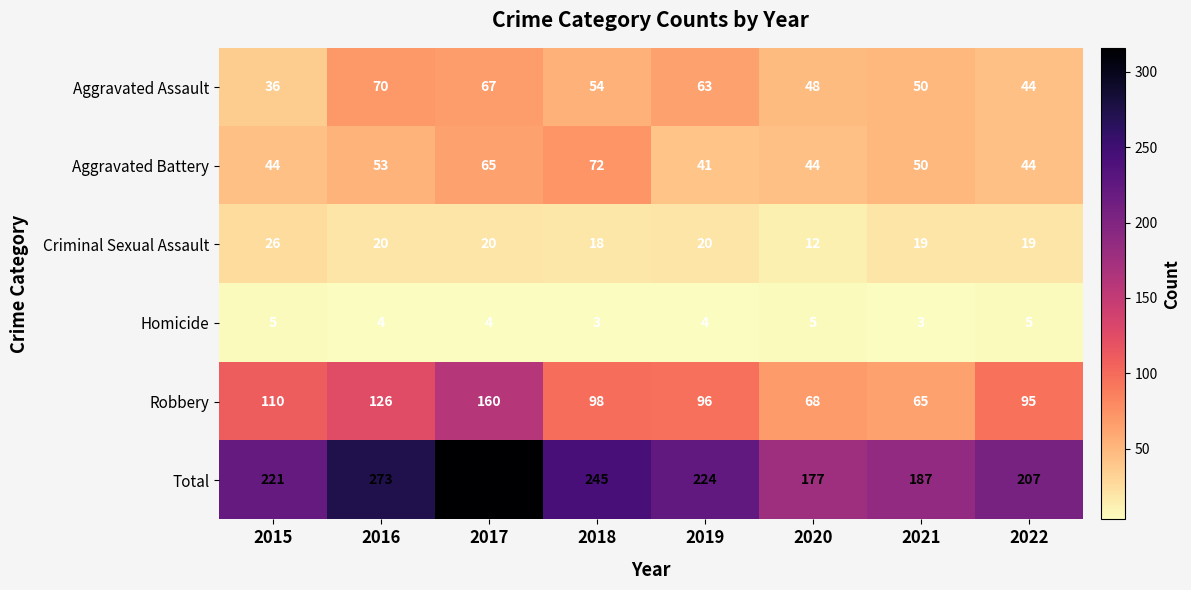

What is the sum of the Aggravated Battery values at 2020 and 2016?

97